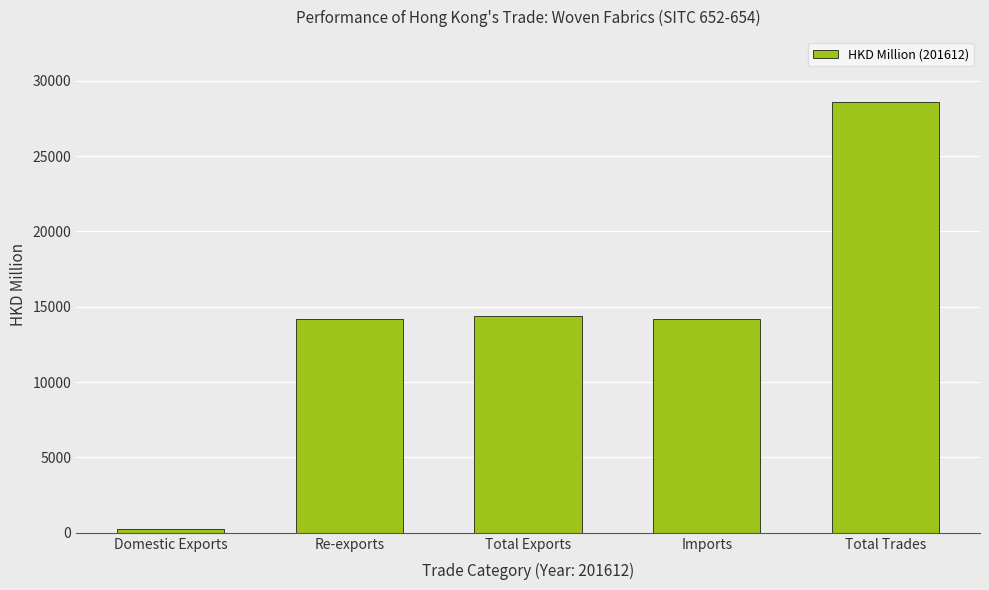

Count the number of data series in this chart.

1